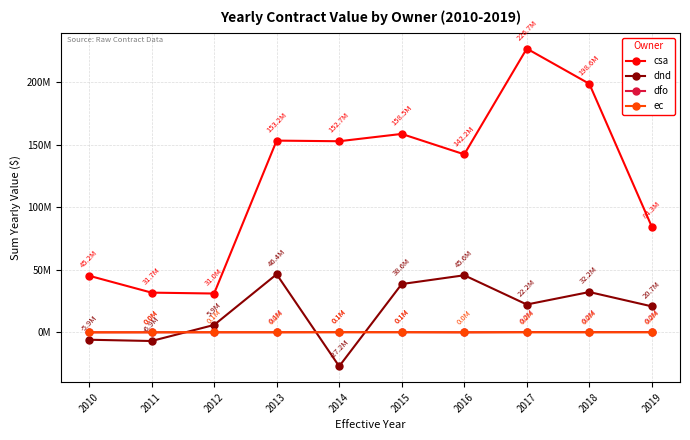

Which series changed the most between 2015 and 2017?

csa